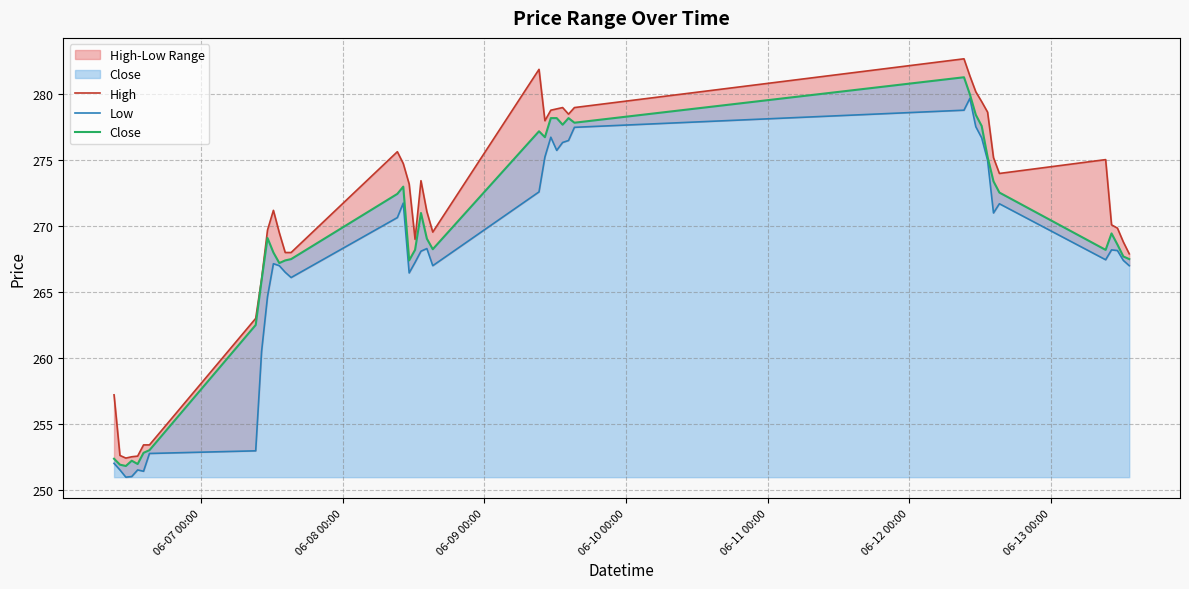

Which series has the largest total across all categories?

High